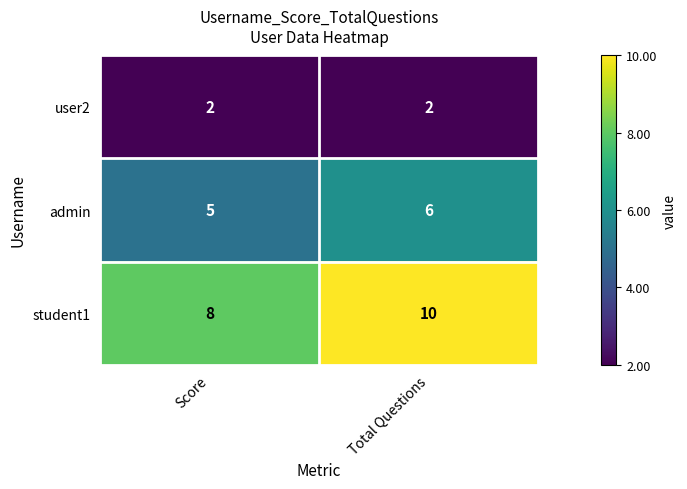

List the series in order of their peak value, lowest first.

user2, admin, student1